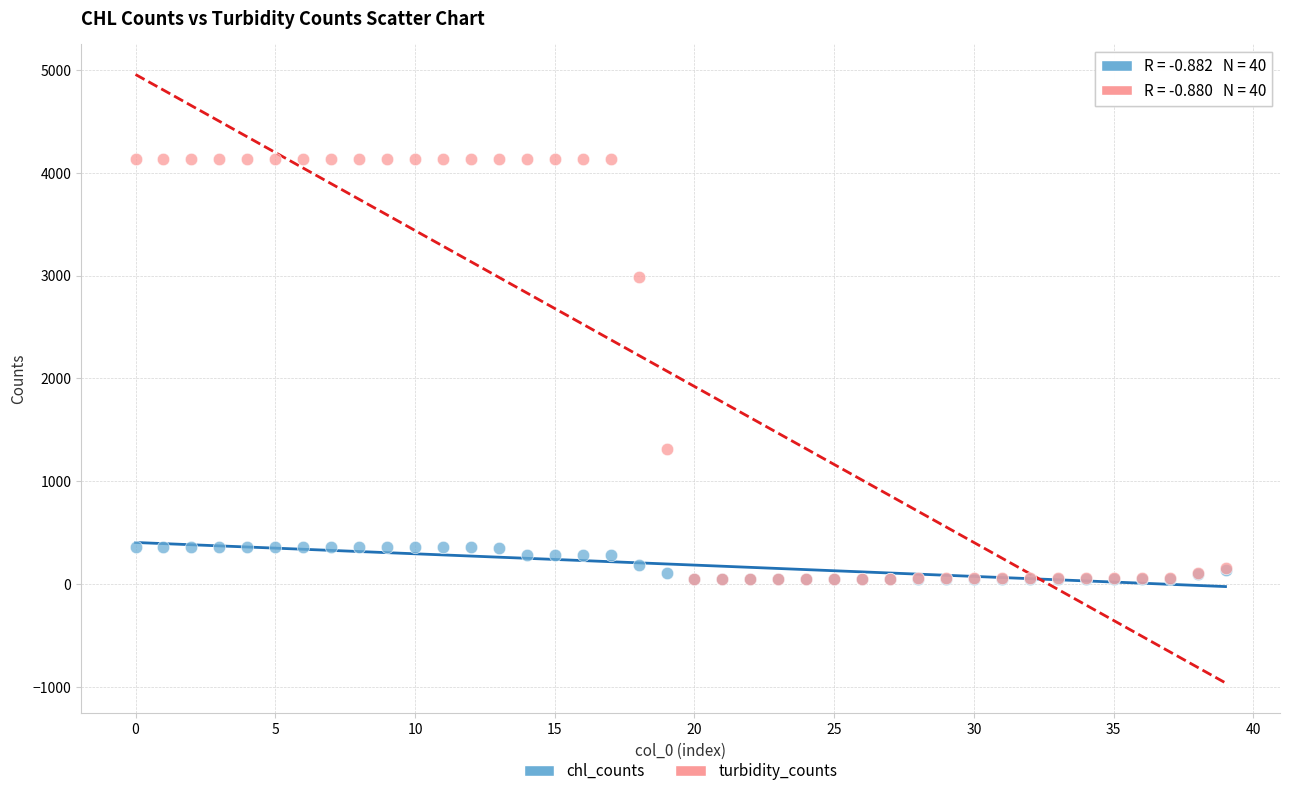

Across all series, what Y value is closest to 2090?

1313